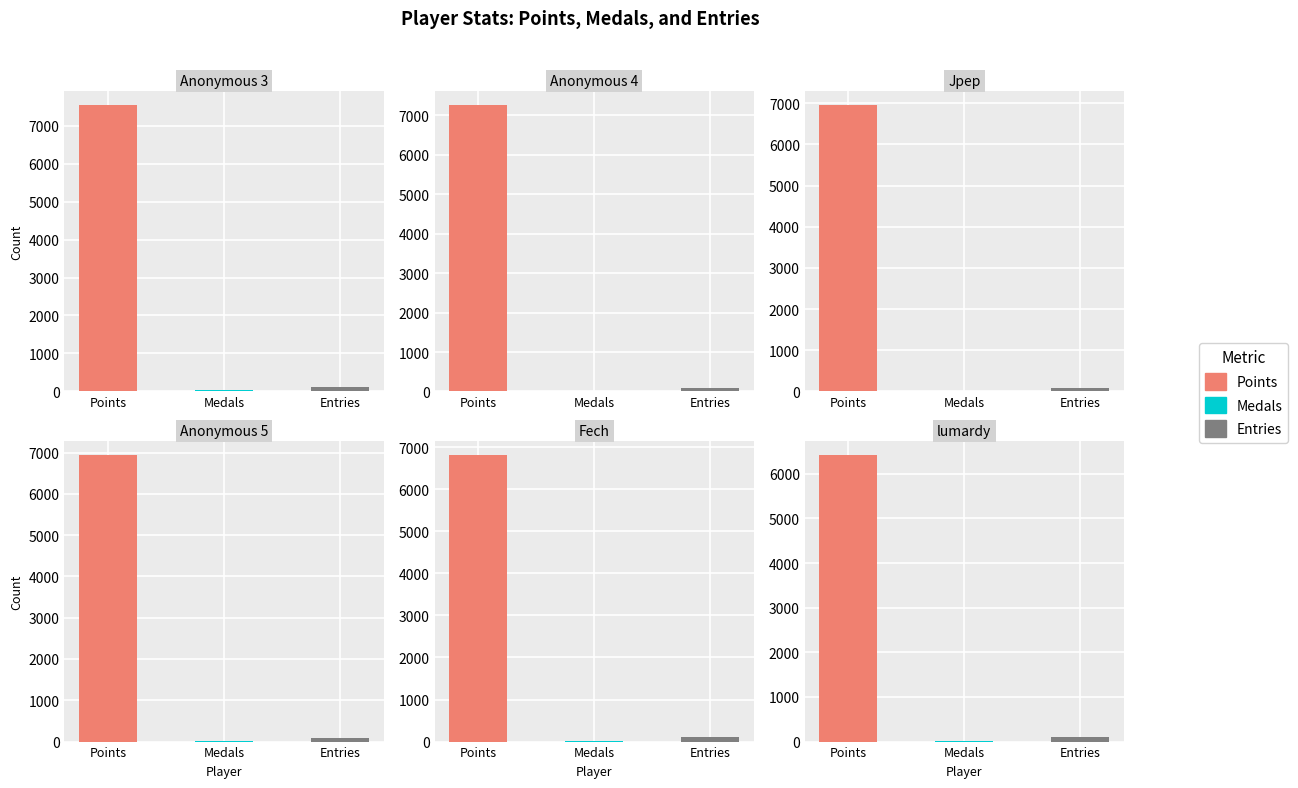

Which has a higher value, 4 or 5?

4